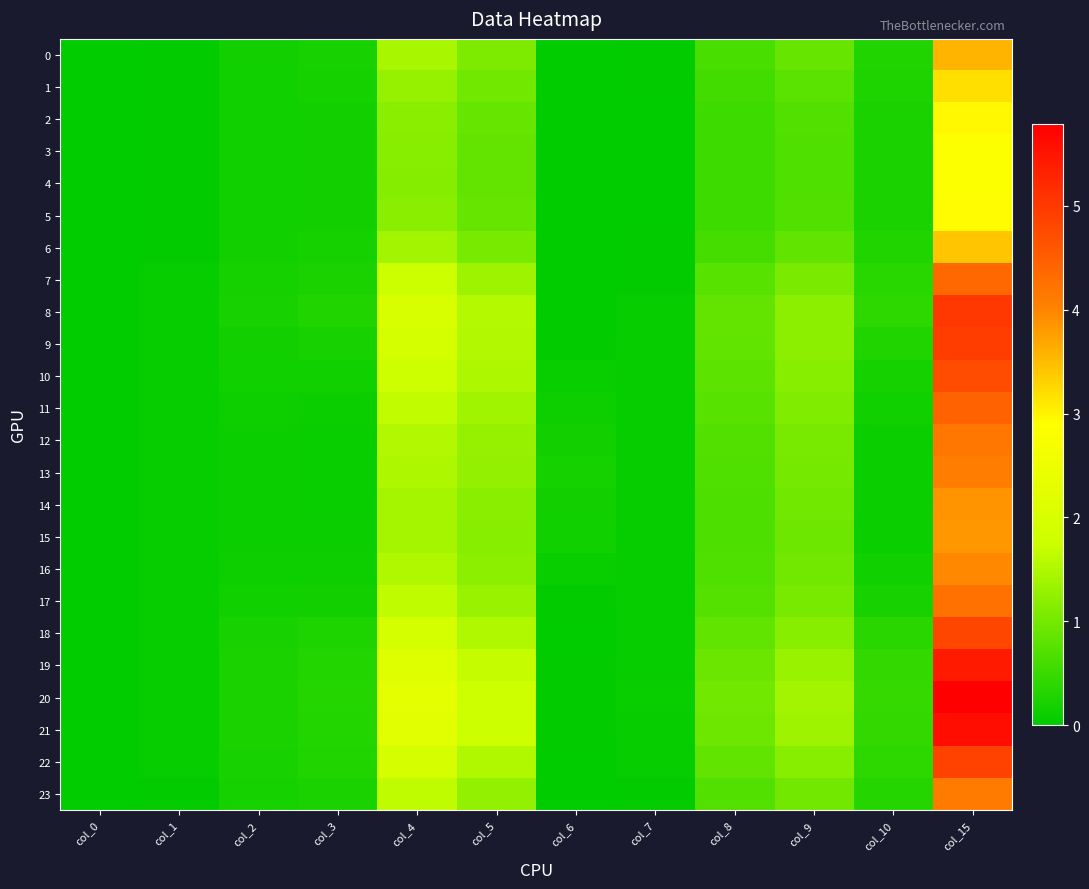

What is the greatest value displayed?

5.8